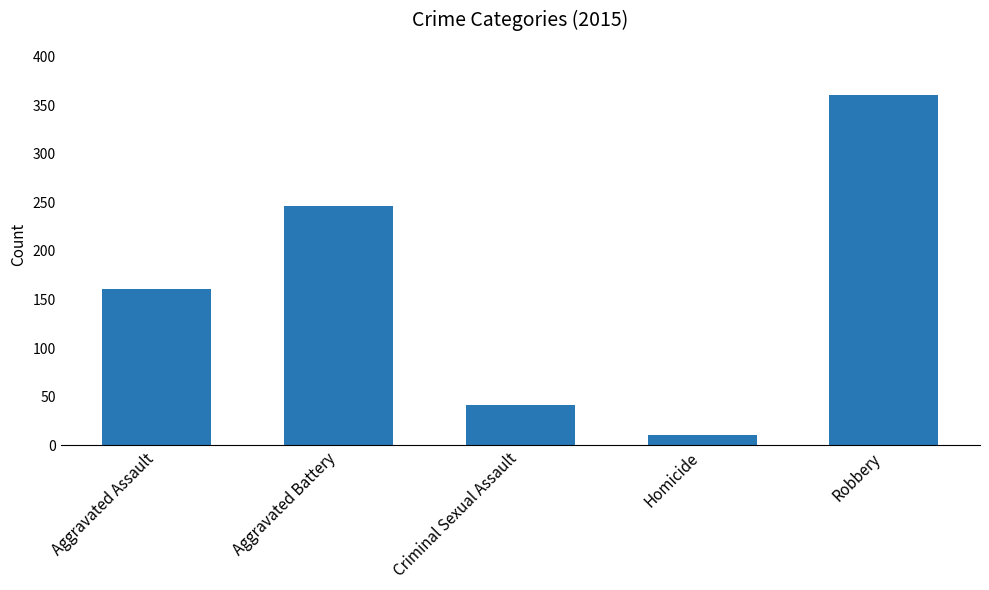

Rank the categories by value from highest to lowest.

Robbery, Aggravated Battery, Aggravated Assault, Criminal Sexual Assault, Homicide